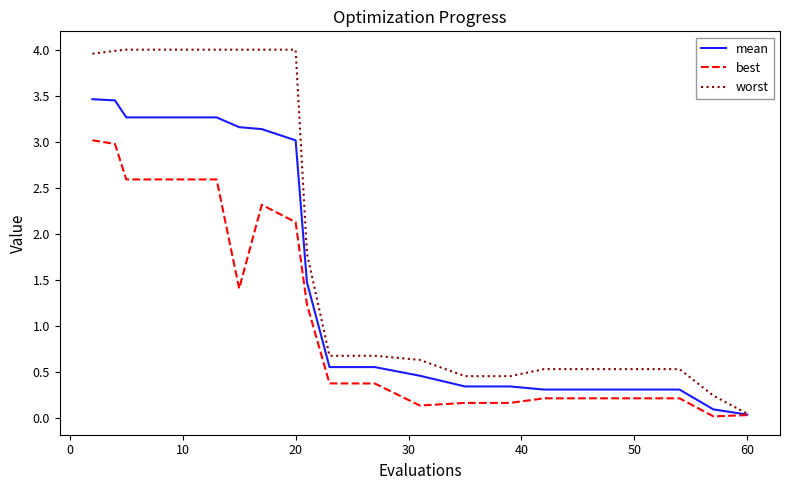

Rank the series by their average value, from highest to lowest.

worst, mean, best